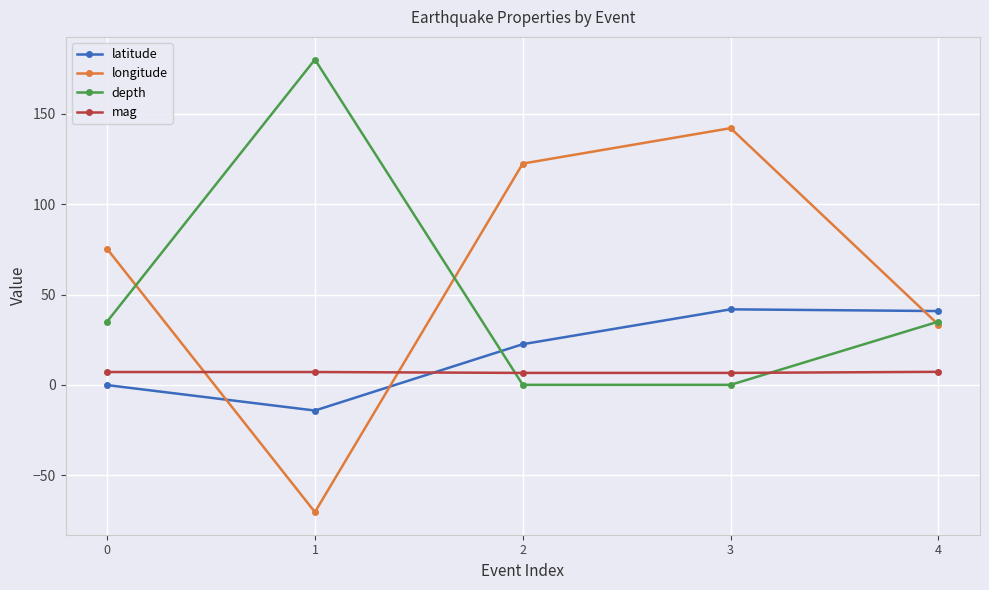

What is the value of the depth point at the 5th from the left?

35.0